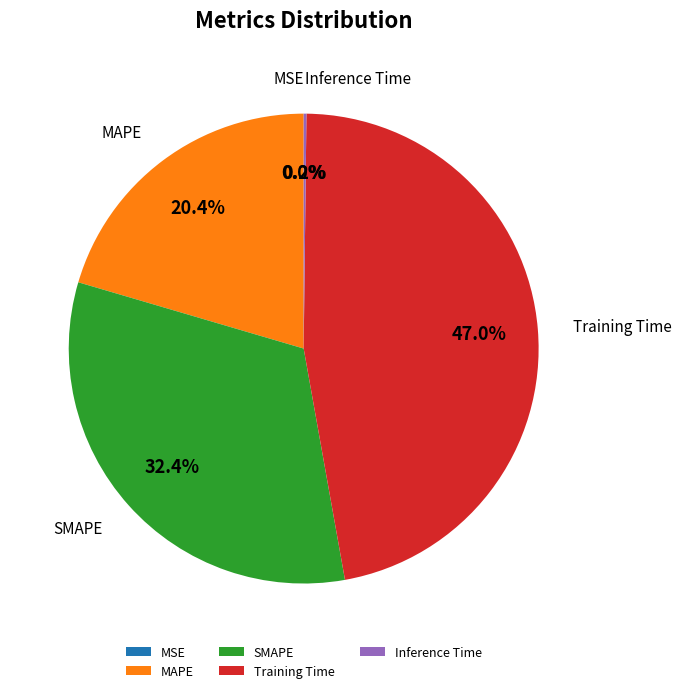

Is the sum of SMAPE and MAPE greater than half?

Yes